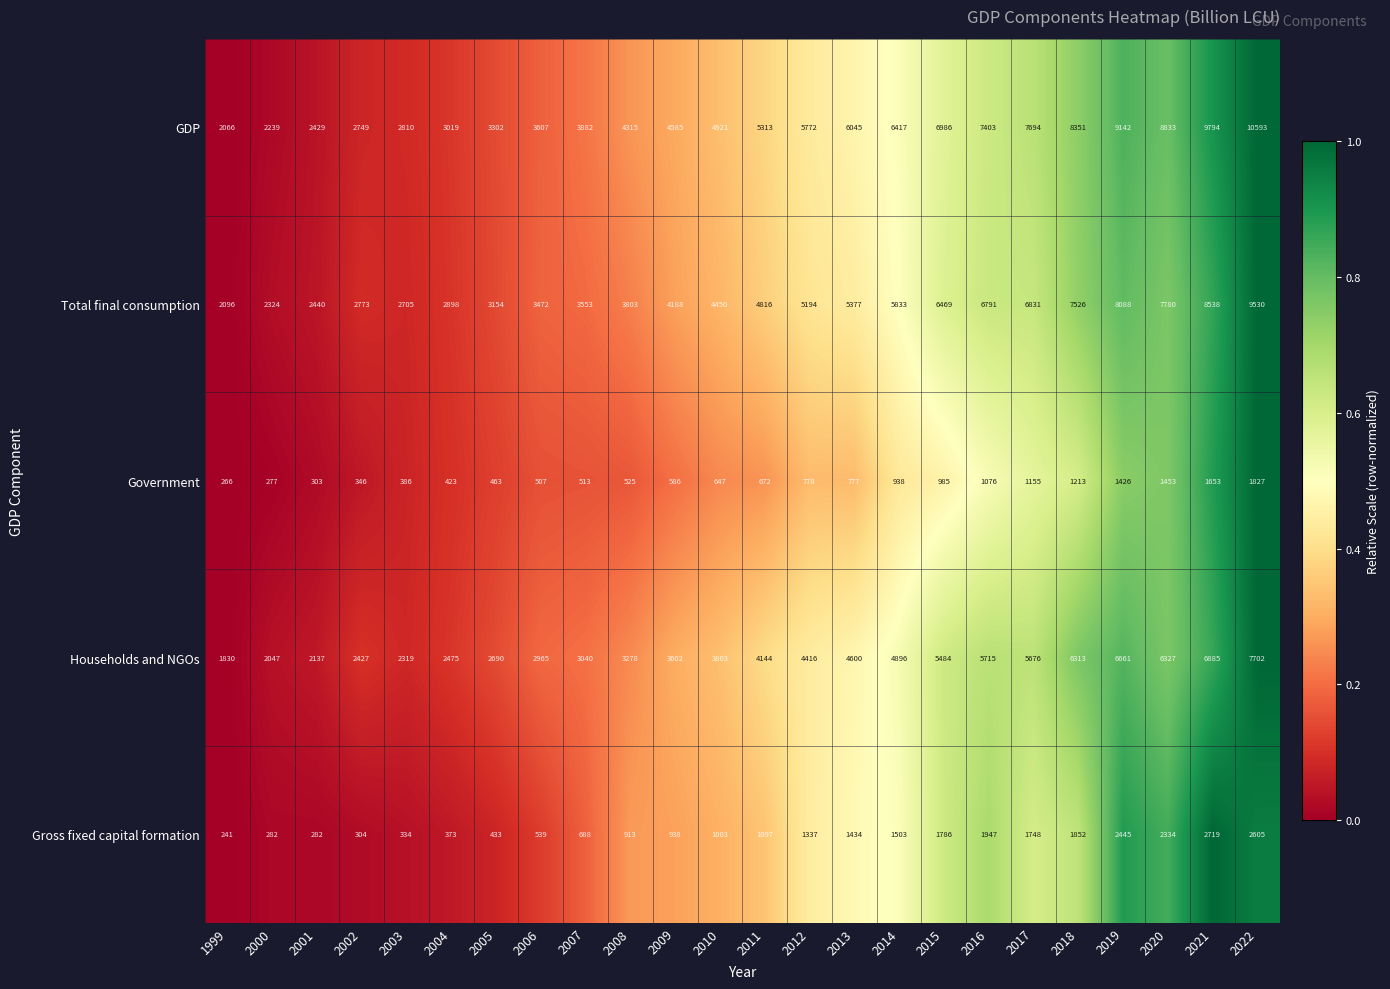

What is the difference between the highest and lowest values at 2006?

3100